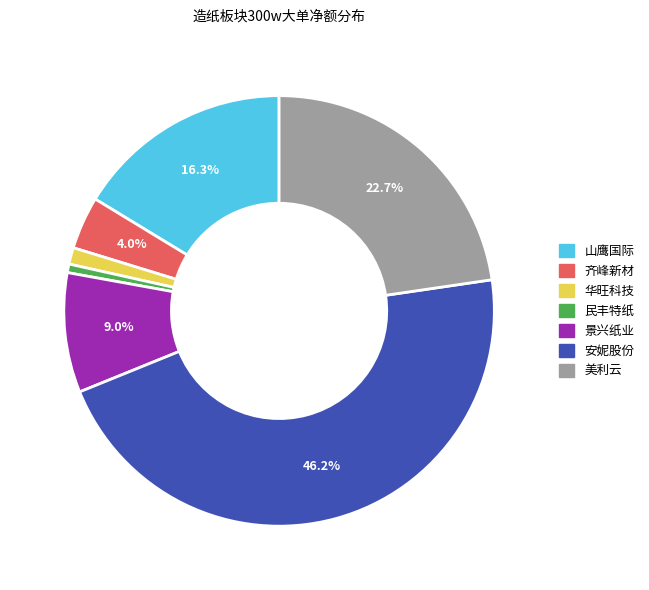

What percentage is NOT represented by 山鹰国际?

83.7%